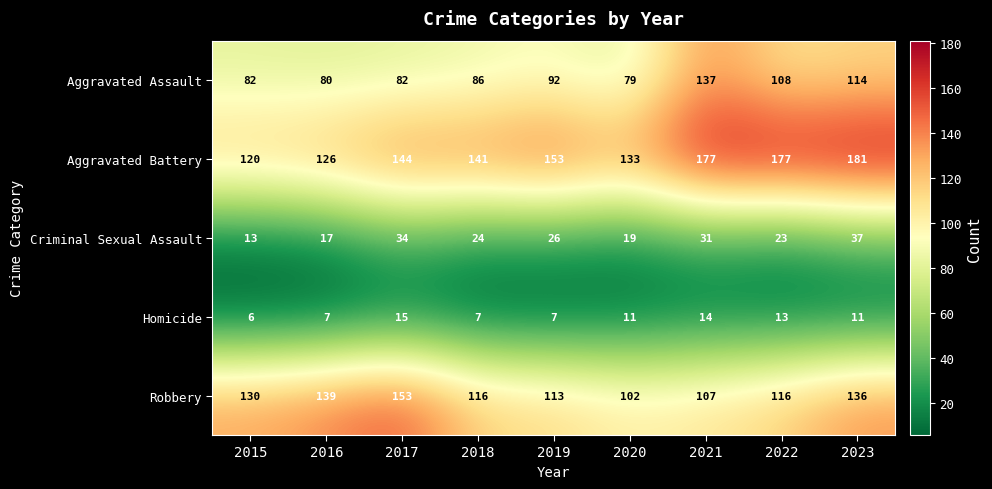

At which label is Aggravated Assault closest to 108?

2022